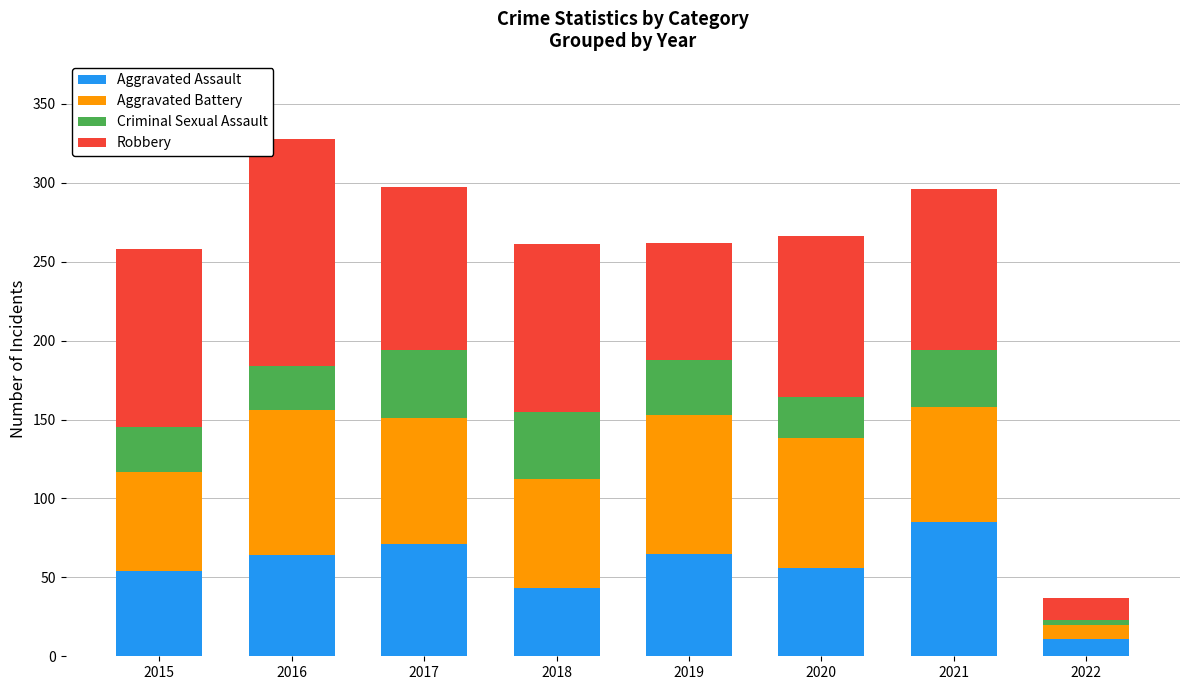

How many bars are there in total?

8